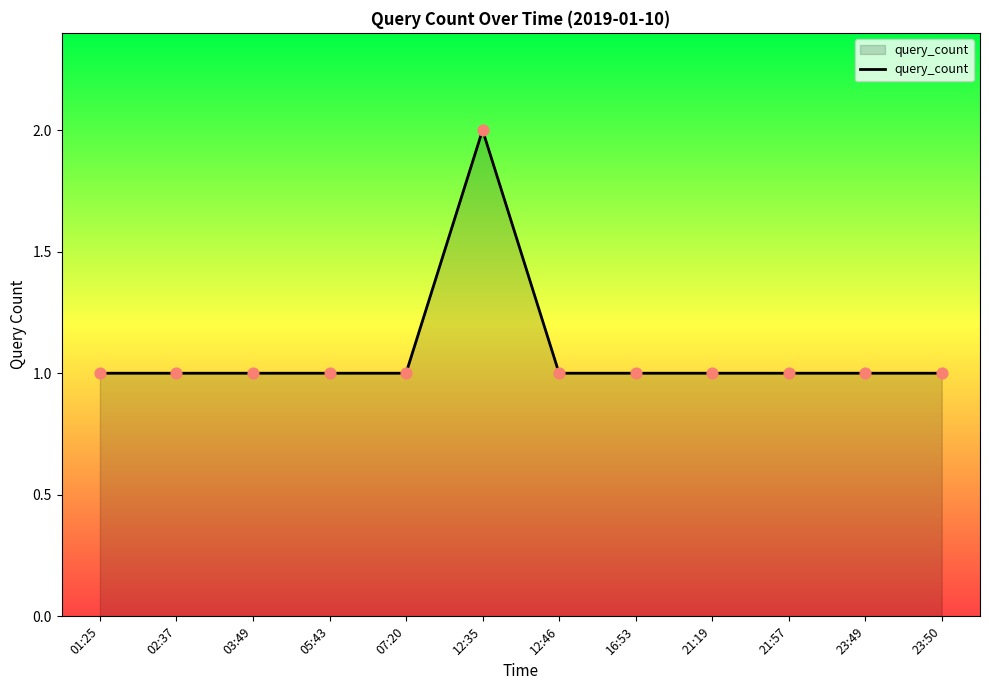

What is the ratio of the value at 03:49 to the value at 02:37?

1.0